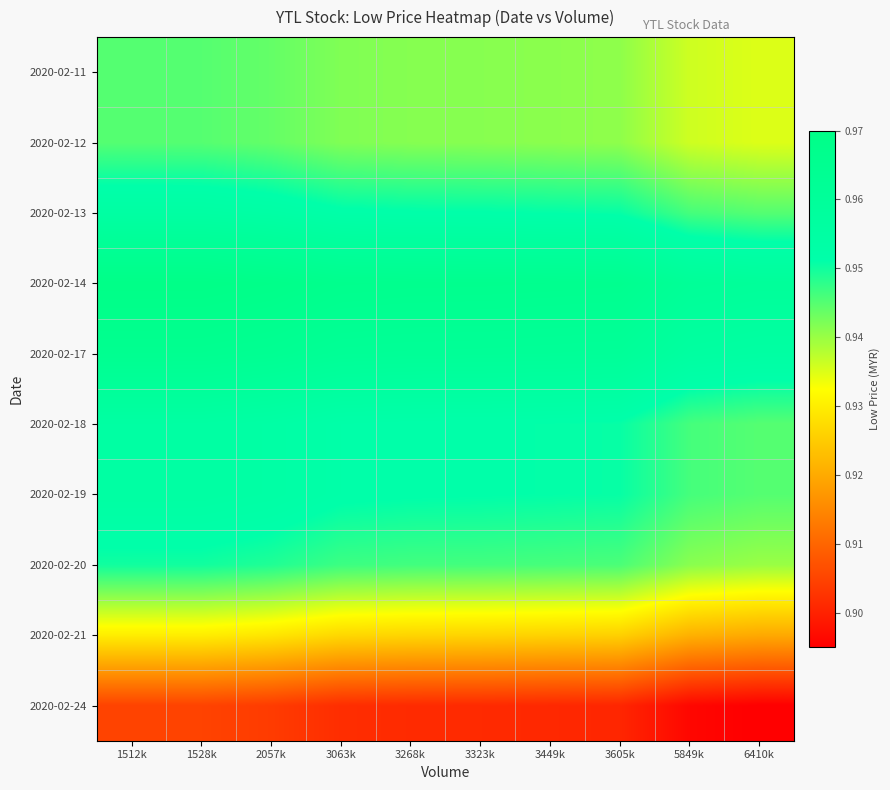

At which category does the chart reach its peak across all series?

1512k